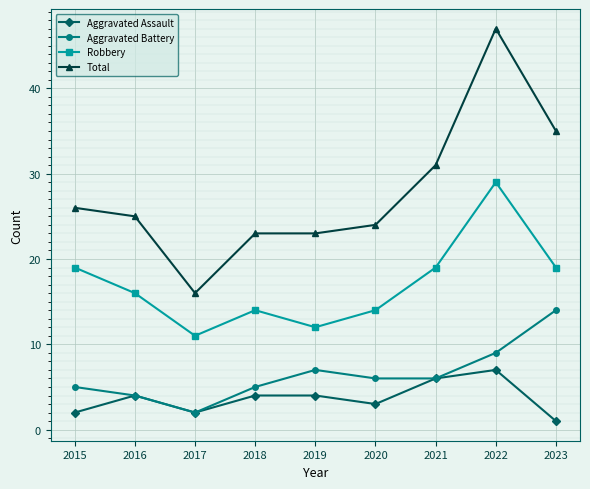

What is the greatest value displayed?

47